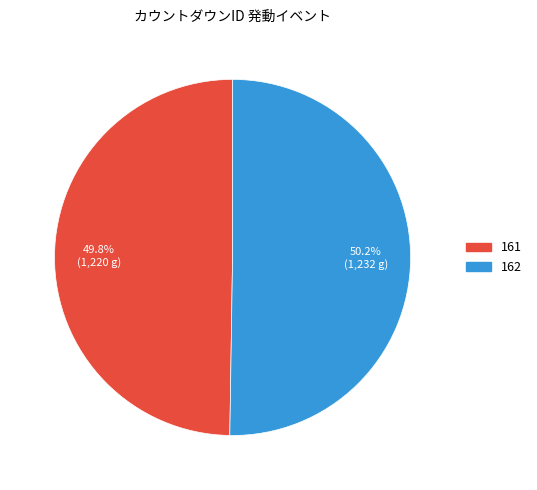

What percentage is the 162 slice, to the nearest percent?

50%